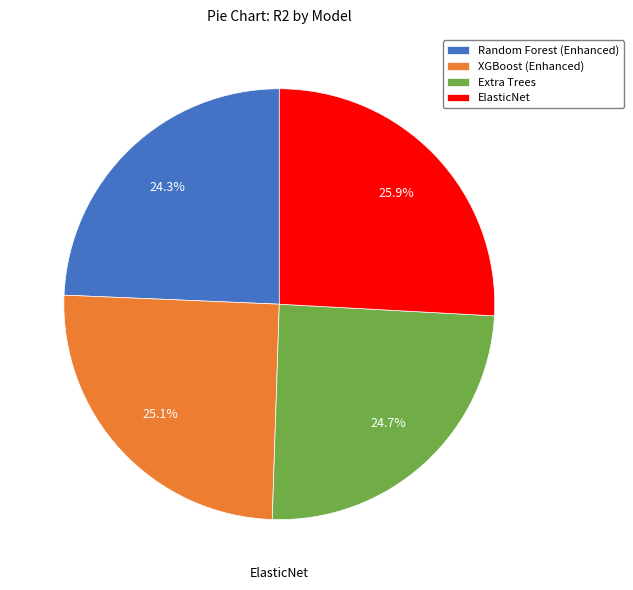

Which category has the smallest portion of the pie?

Random Forest (Enhanced)